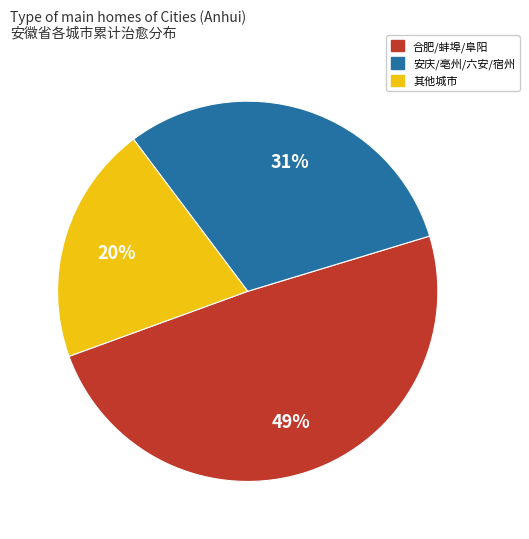

To the nearest percent, what is the difference between the largest and smallest slice percentages?

29%